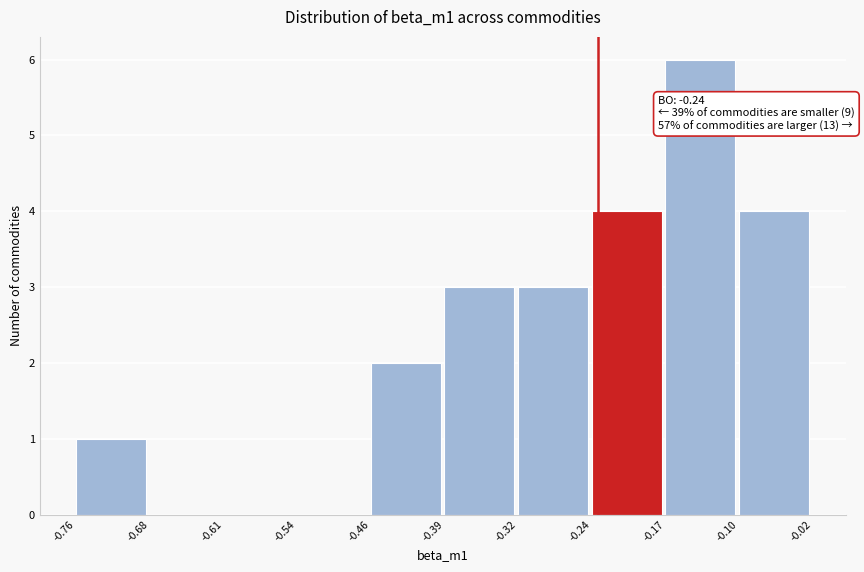

Over which range of the x-axis is the bar tallest?

-0.17 to -0.10